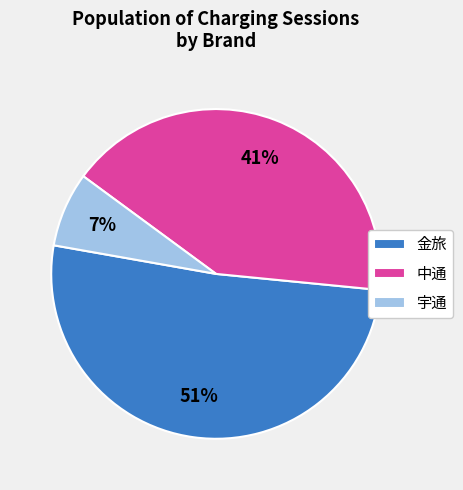

True or false: 金旅 accounts for 51% of the total.

True